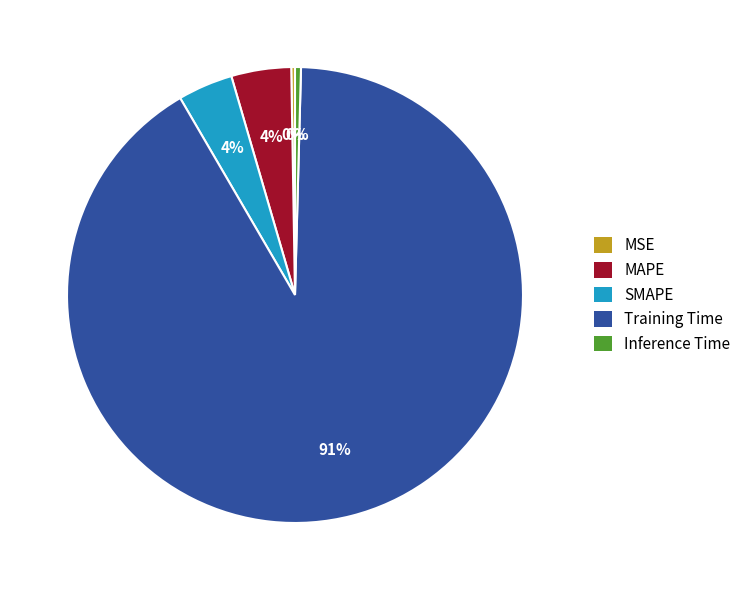

To the nearest percent, what is the average slice percentage?

20%